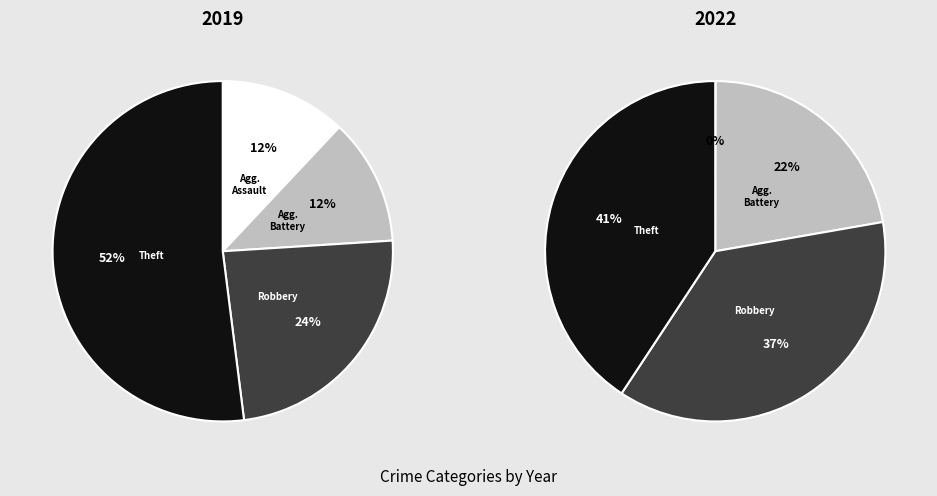

The 3 slice represents 58% of the pie. True or false?

False